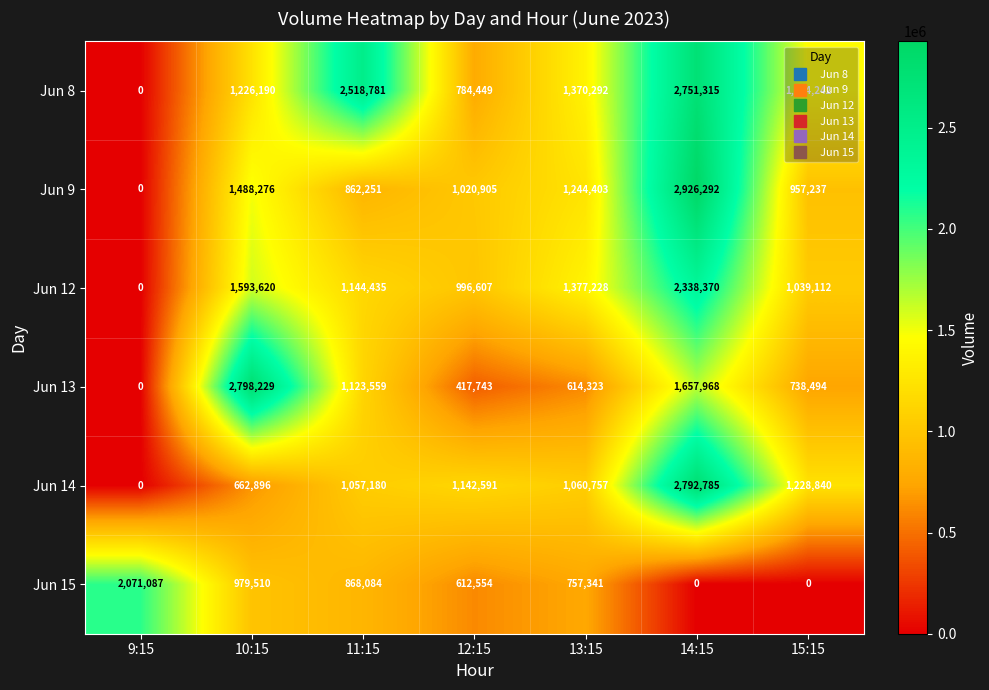

List the series in order of their peak value, lowest first.

Jun 15, Jun 12, Jun 8, Jun 14, Jun 13, Jun 9